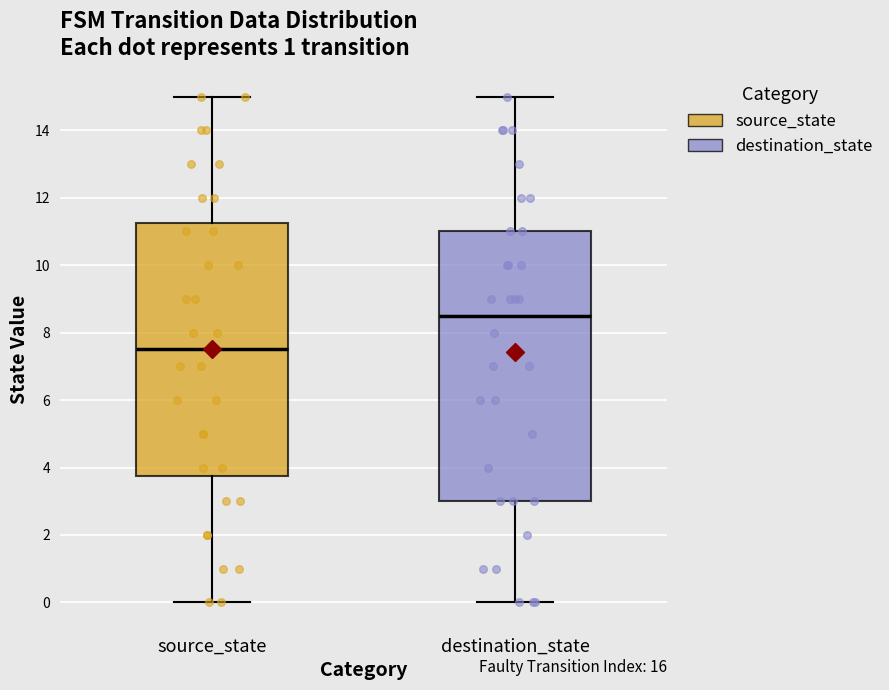

Reading left to right, read every box against the y-axis: the position of its median line, the range the box covers, and the ends of its whiskers. The values are not printed on the chart, so give them approximately, as read against the axis.

source_state: median 7.6, box 3.8 to 11.2, whiskers 0.0 to 15.0
destination_state: median 8.6, box 3.0 to 11.0, whiskers 0.0 to 15.0